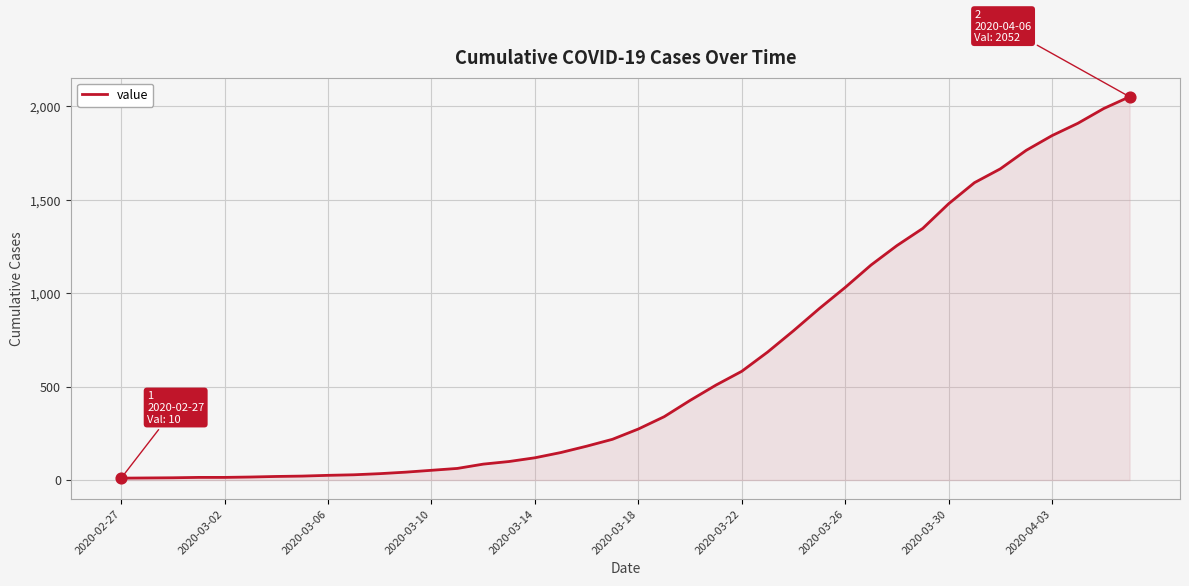

What is the difference between the maximum and minimum values?

2042